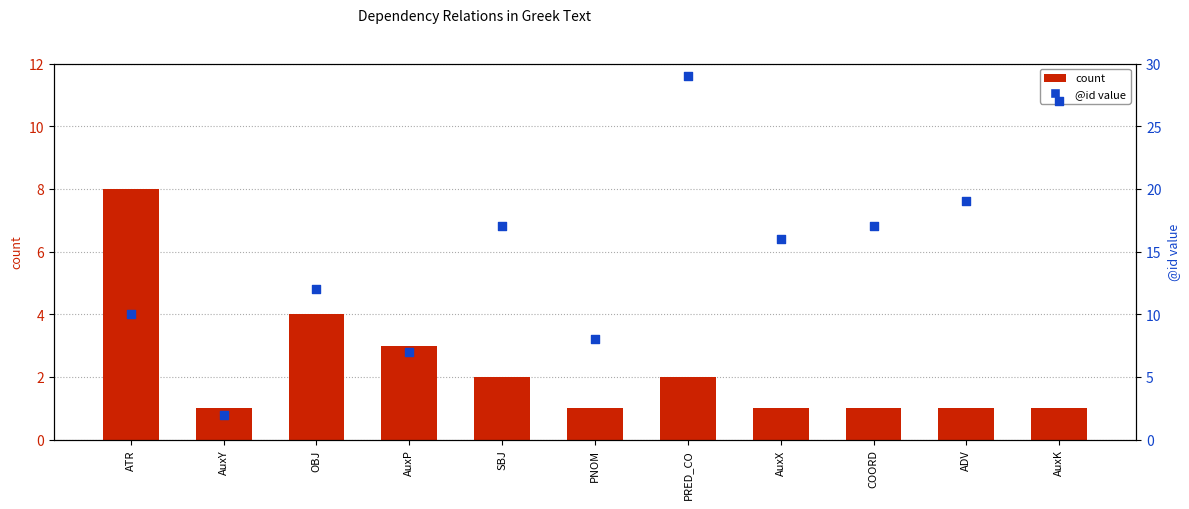

Is the value of @id value at SBJ greater than the value of count at AuxP?

Yes